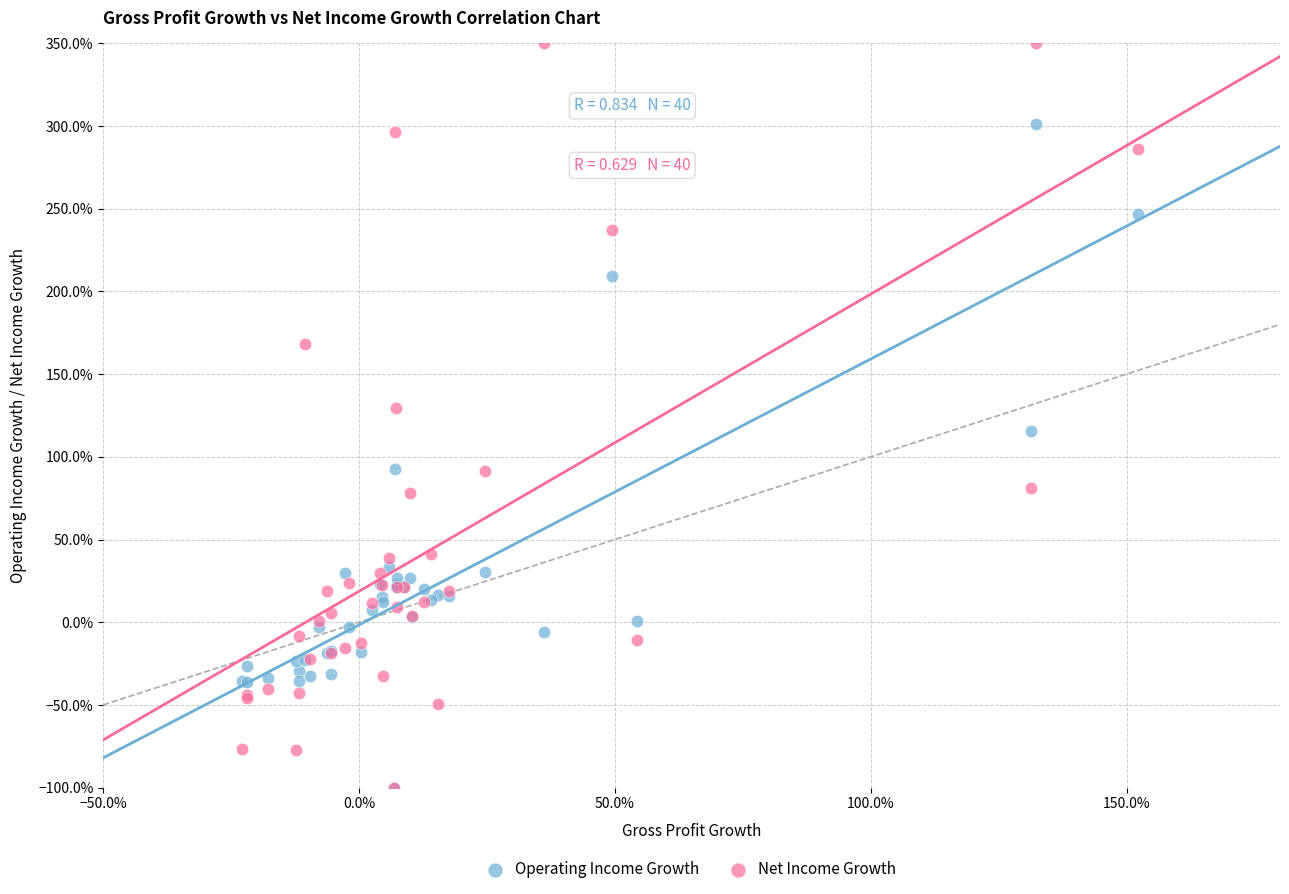

What are all the series names shown in the legend?

Operating Income Growth, Net Income Growth